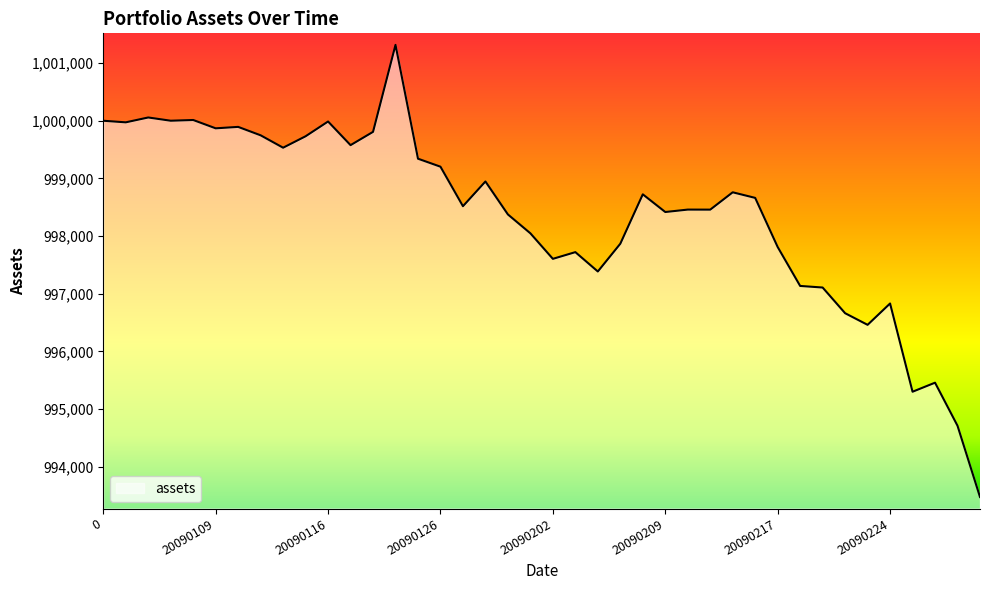

What is the greatest value displayed?

1001315.5